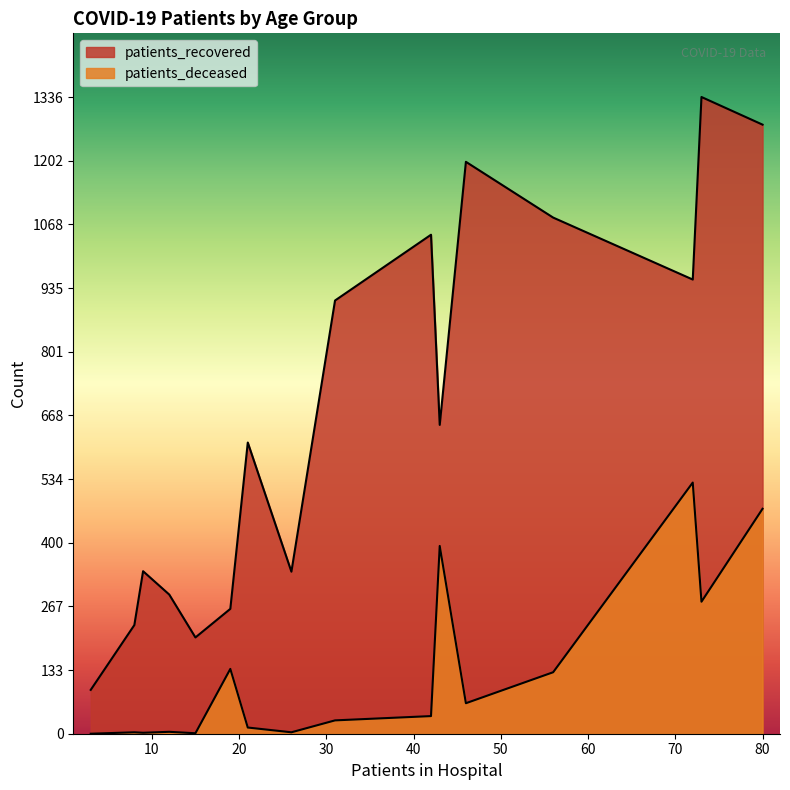

What is the average value of the patients_deceased series?

131